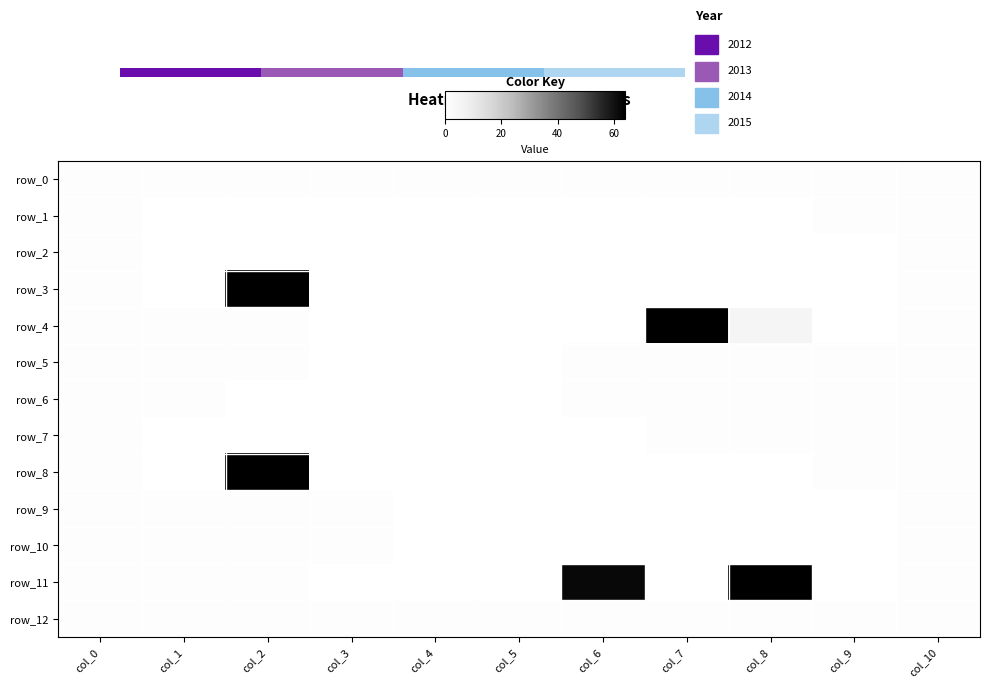

True or false: row_3 has a value of 0 at col_9.

True